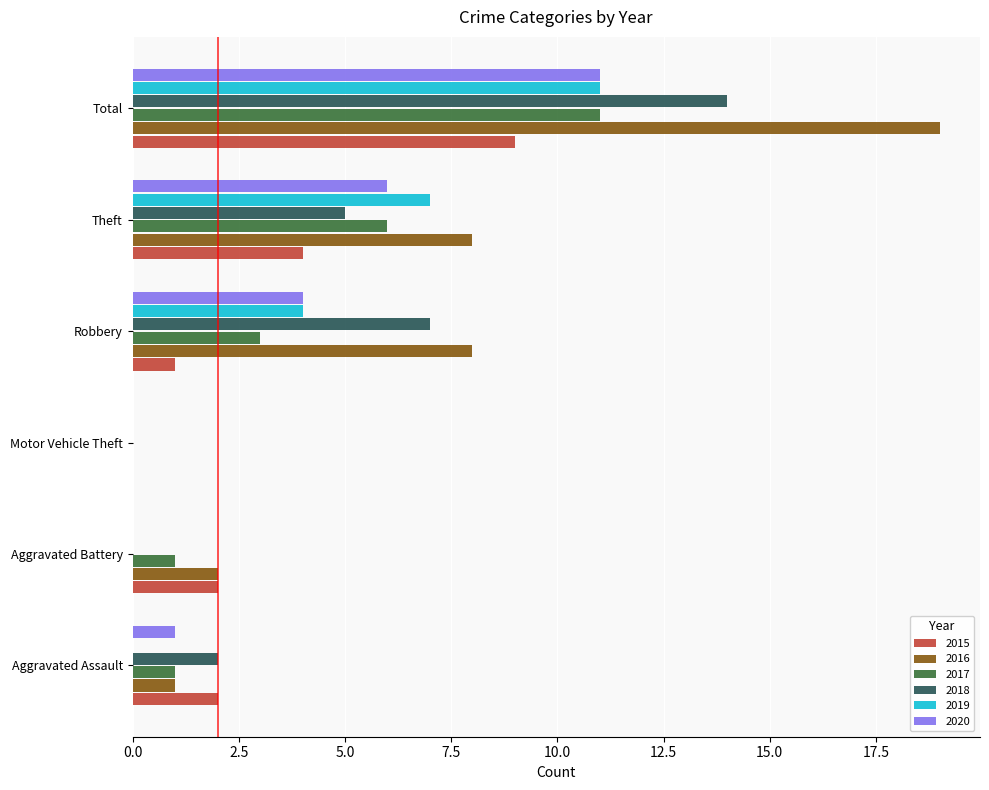

True or false: 2015 has a value of 2 at Aggravated Assault.

True